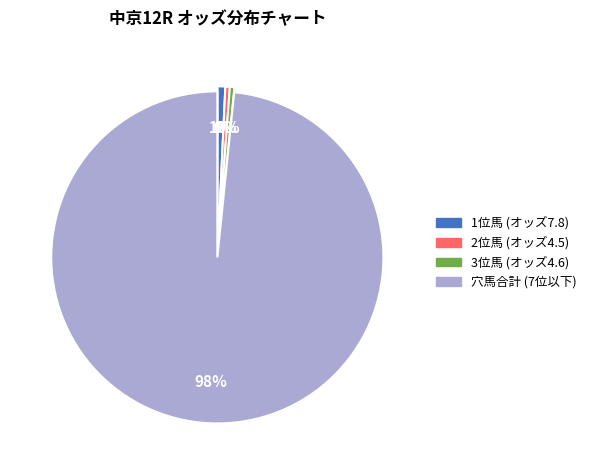

To the nearest percent, what is the average slice percentage?

25%